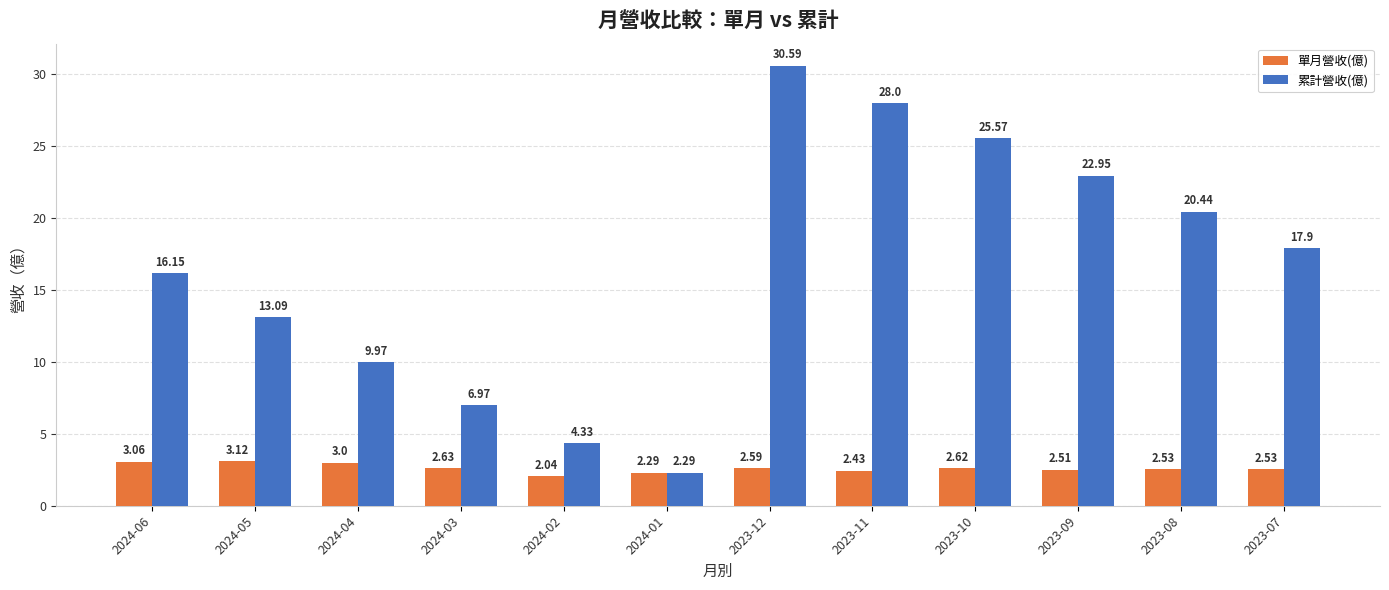

Which series has the largest total across all categories?

累計營收(億)